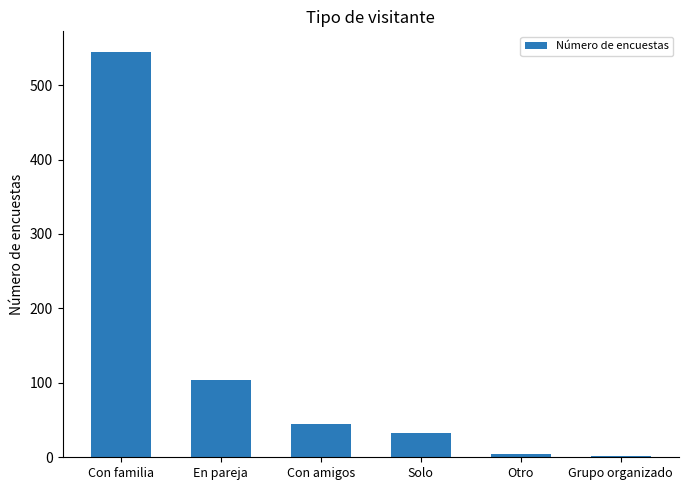

How many data points does each series have?

6